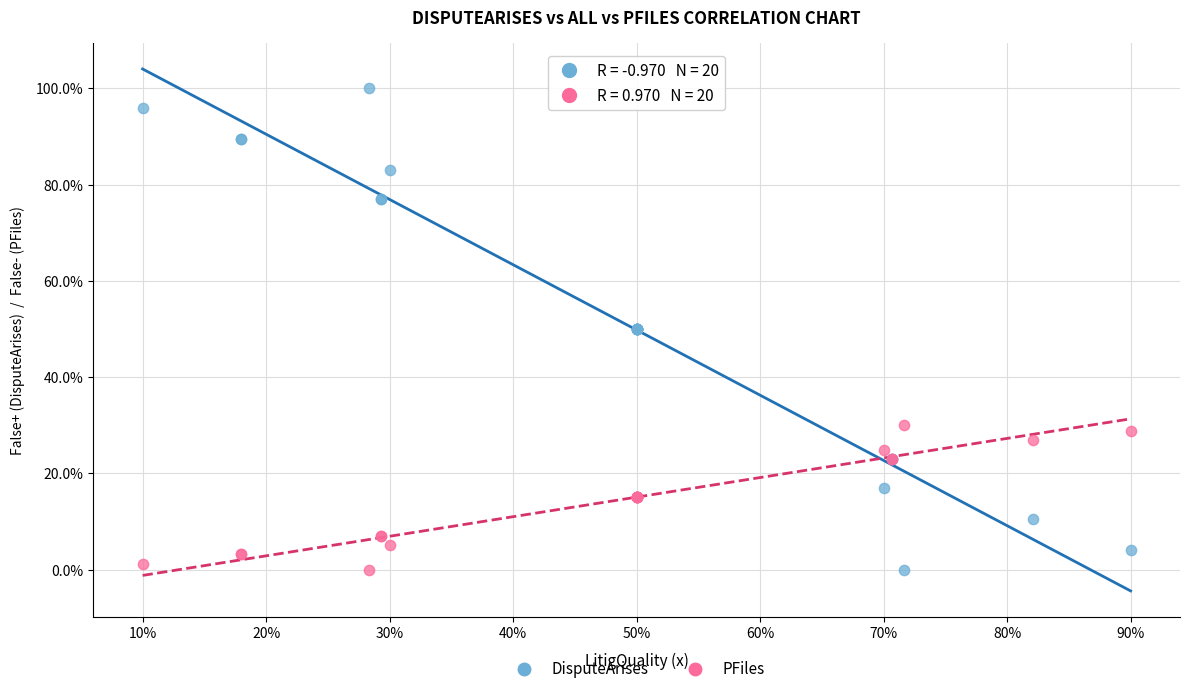

What are all the series names shown in the legend?

DisputeArises, PFiles